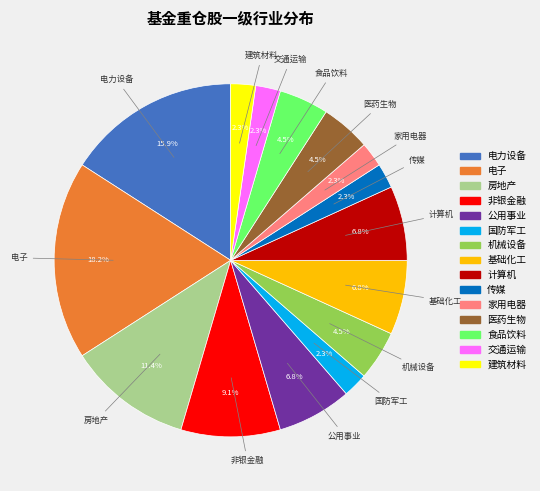

What percentage is NOT represented by 国防军工?

97.7%